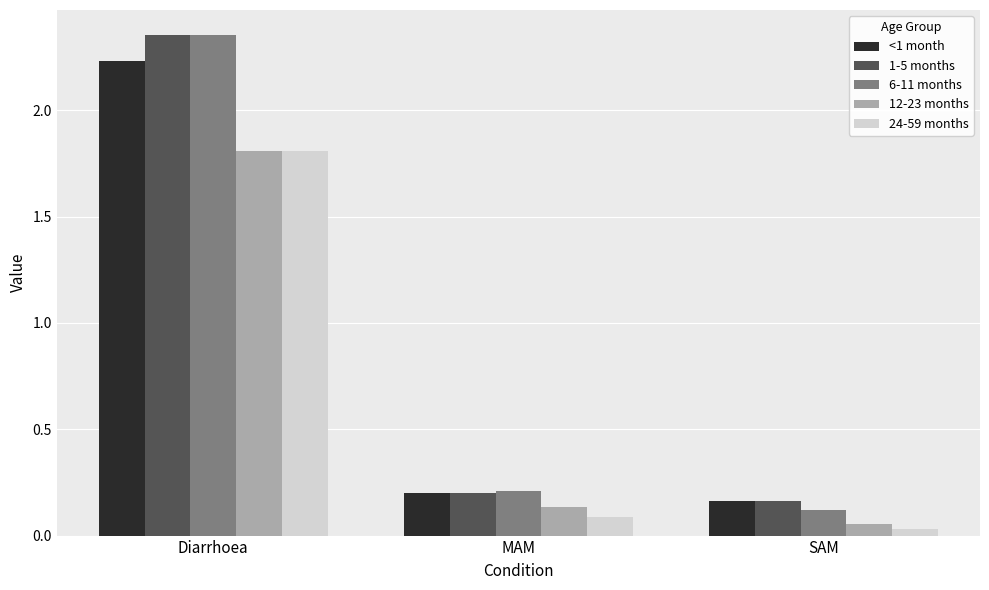

How many categories are shown in the chart?

3